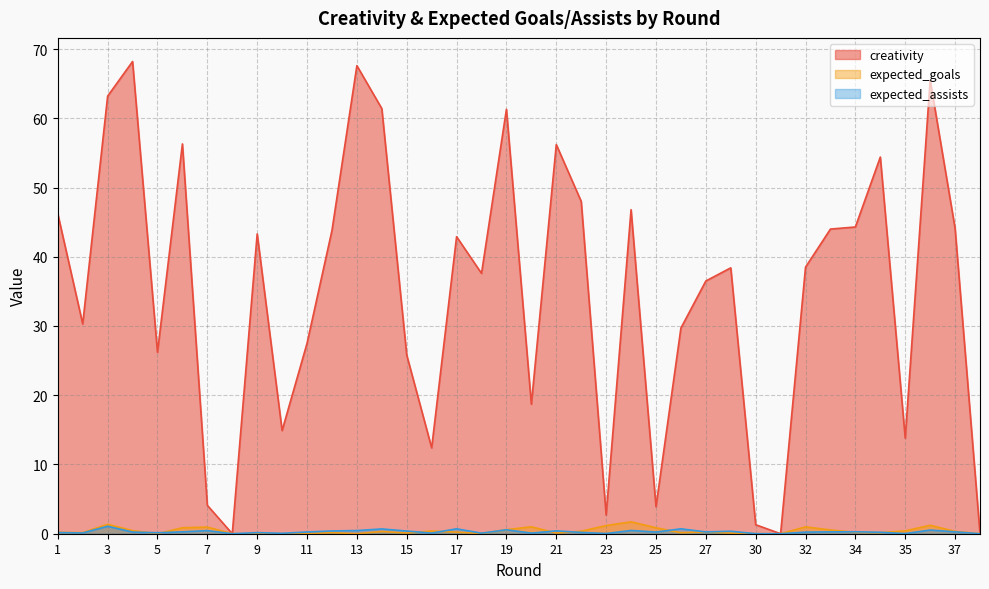

At which category does expected_assists reach its first local valley?

2